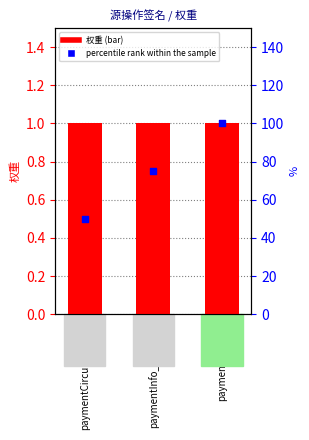

At which category is the sum across all series the highest?

paymentInfo_OK